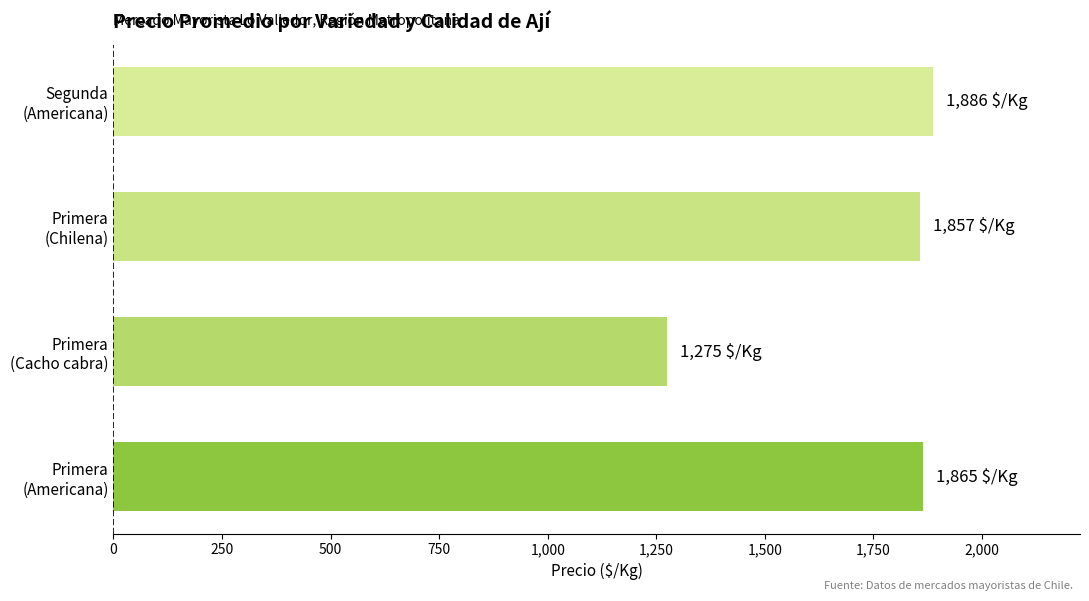

What is the greatest value displayed?

1886